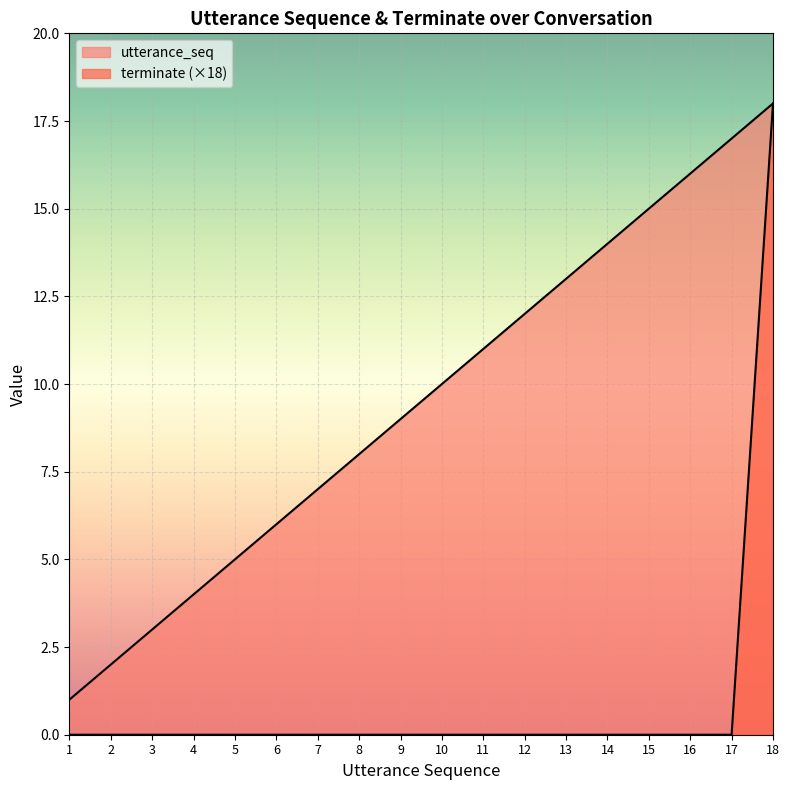

Reading left to right, list all the values displayed in this chart.

utterance_seq: 1	2	3	4	5	6	7	8	9	10	11	12	13	14	15	16	17	18
terminate: 0	0	0	0	0	0	0	0	0	0	0	0	0	0	0	0	0	18